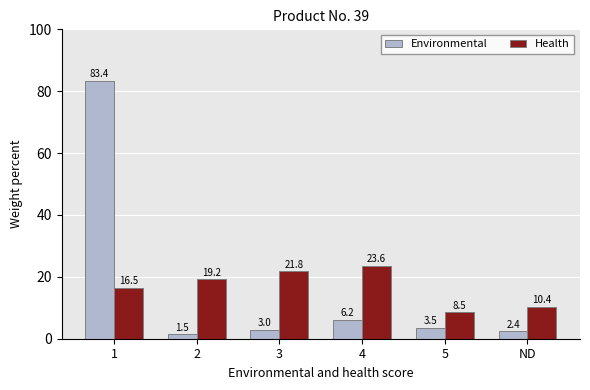

Is it true that Health equals 16.5 at 1?

True